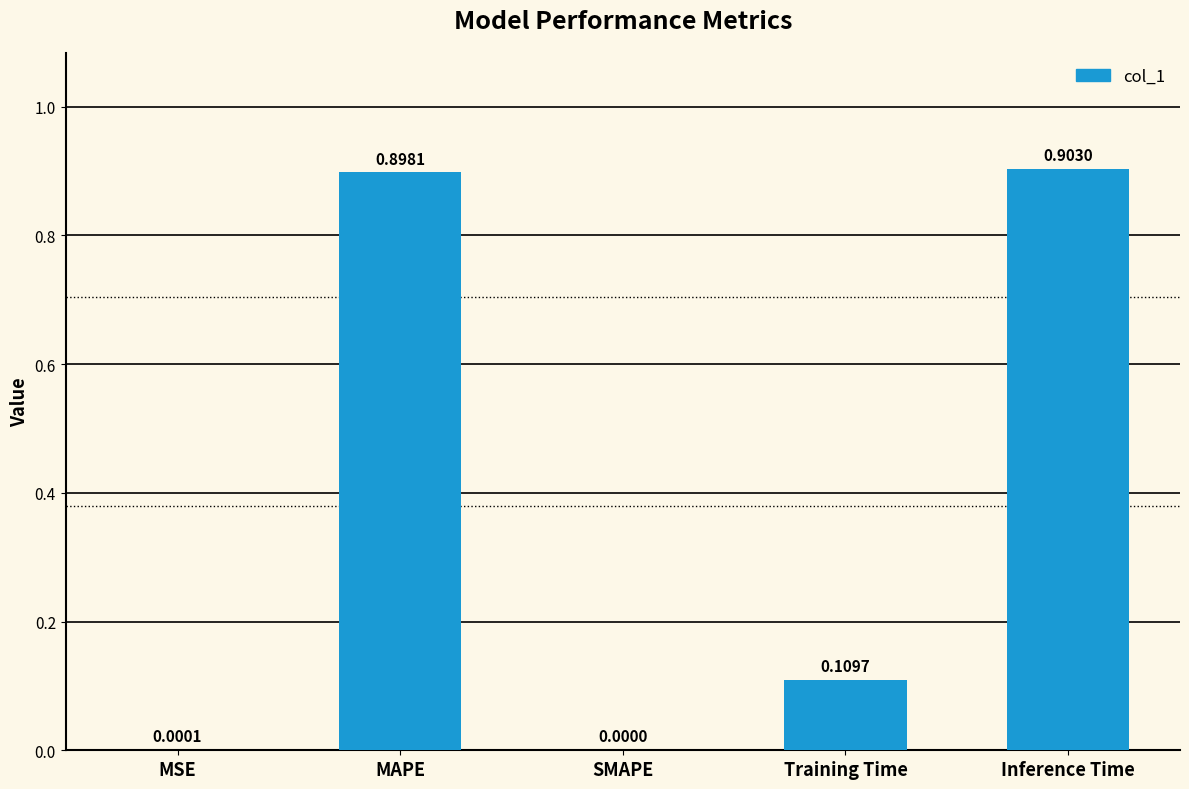

Which has a higher value, Inference Time or Training Time?

Inference Time